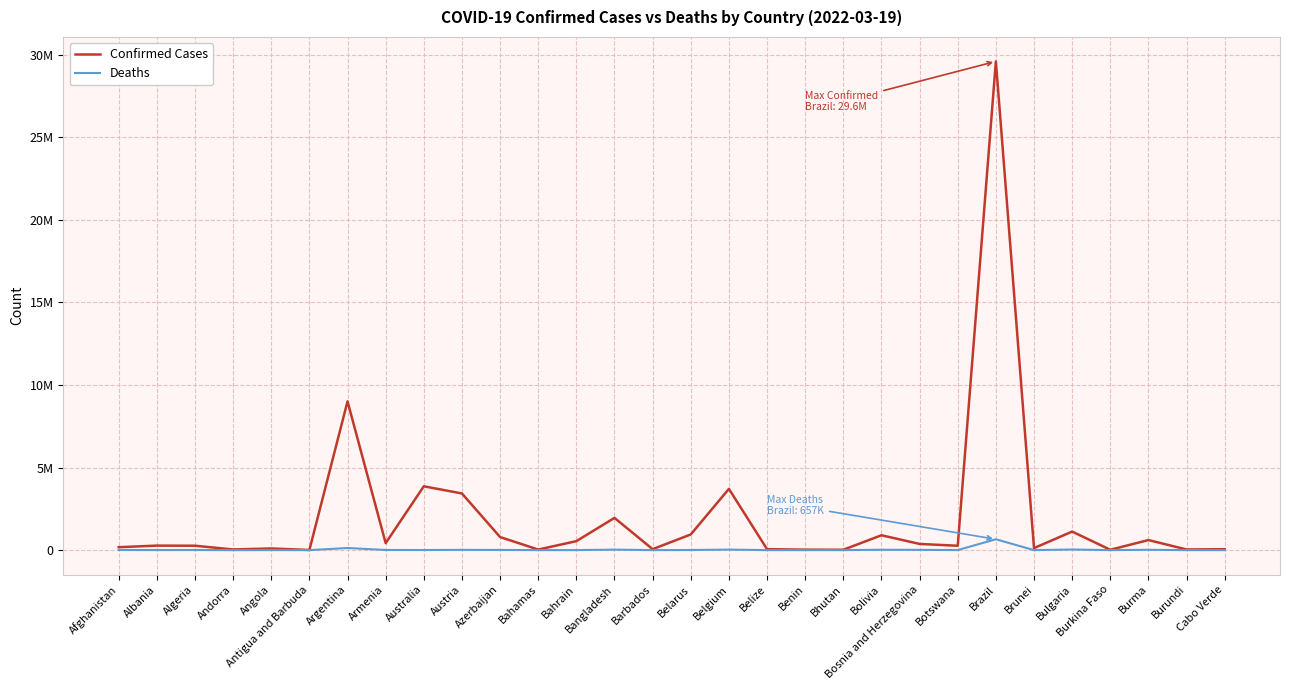

What are all the series names shown in the legend?

Confirmed Cases, Deaths